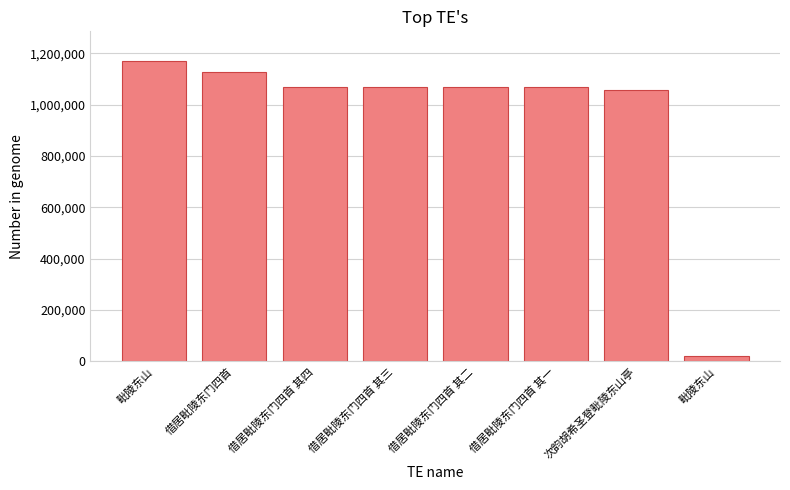

What is the label of the 8th bar from the right?

毗陵东山